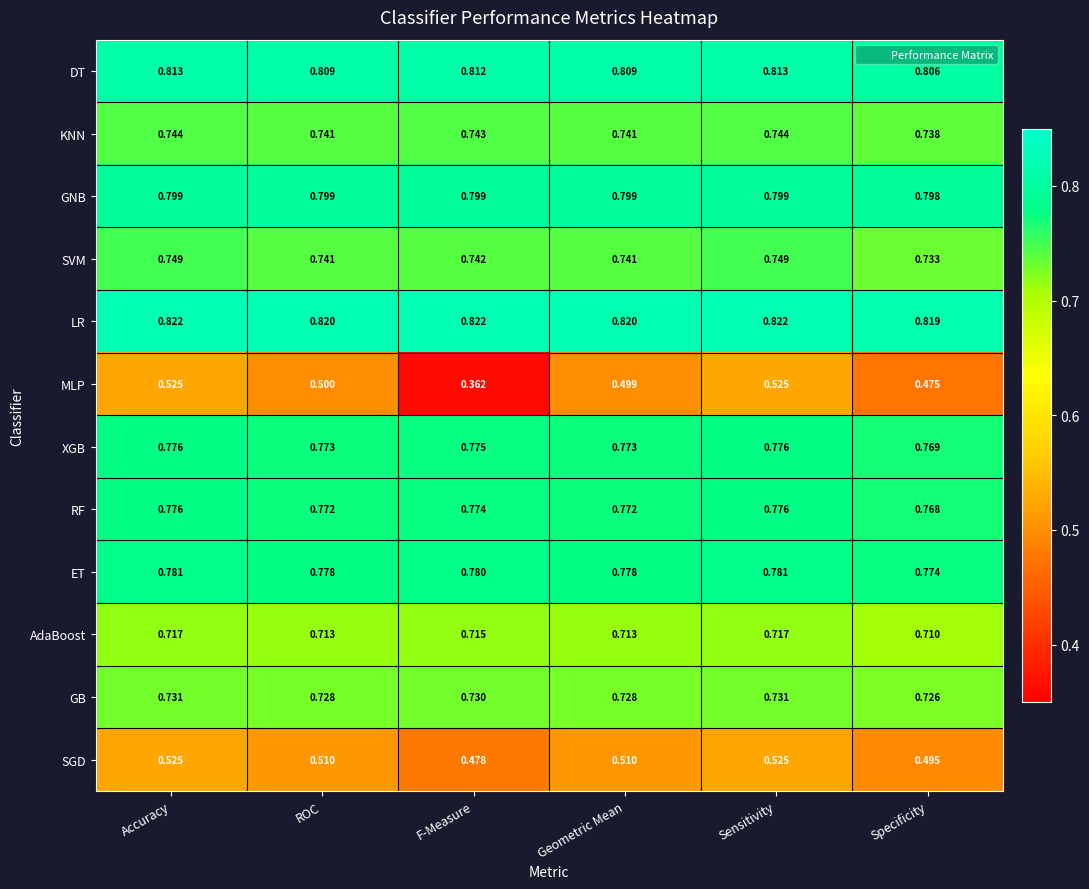

Which series has the largest range (max minus min)?

MLP